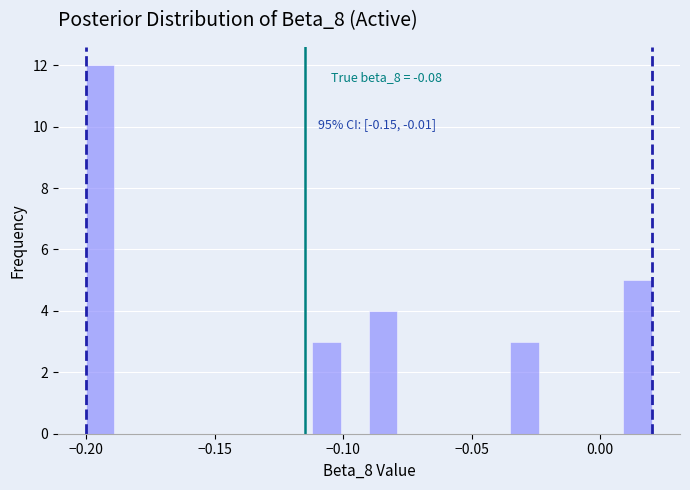

Around what value on the x-axis is the tallest bar? Give the approximate position of its centre, as read against the axis.

-0.195